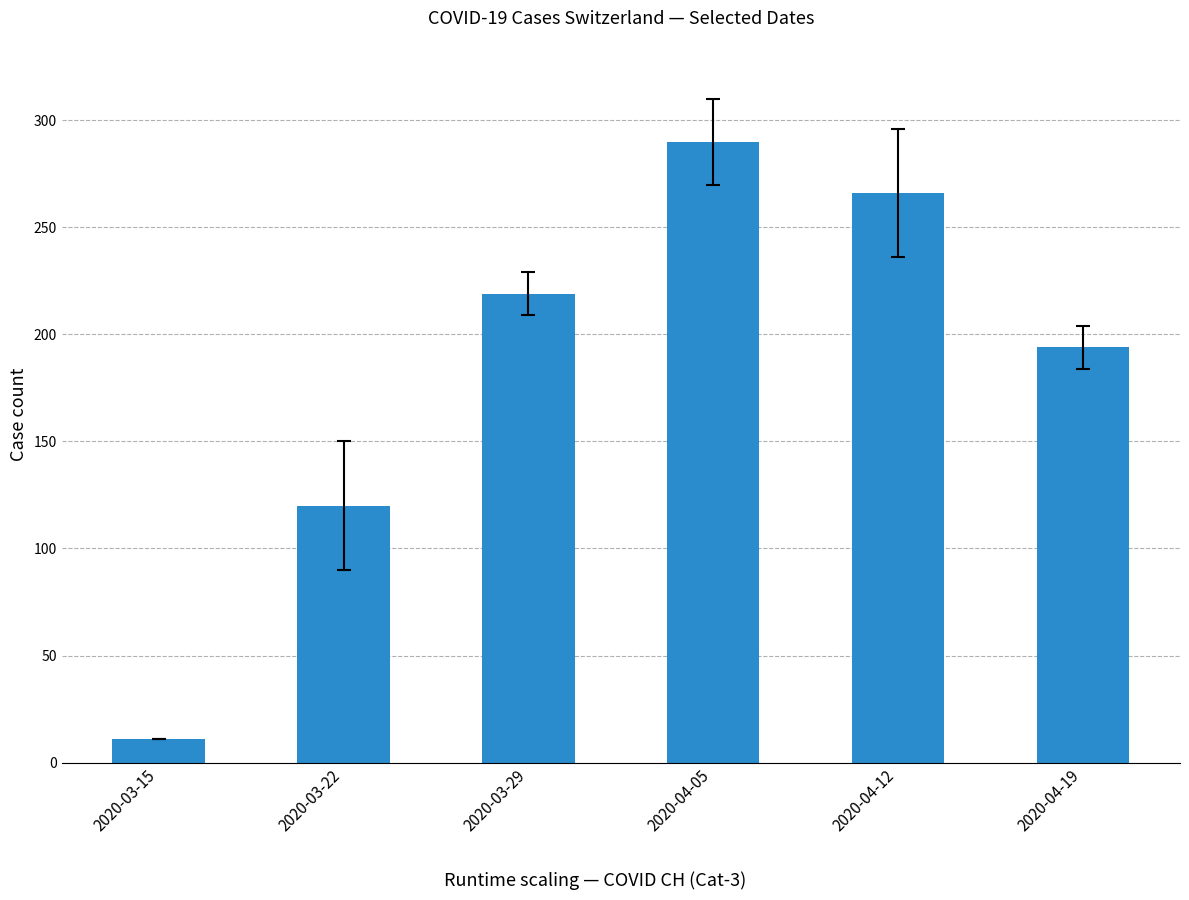

Count the number of categories in the chart.

6